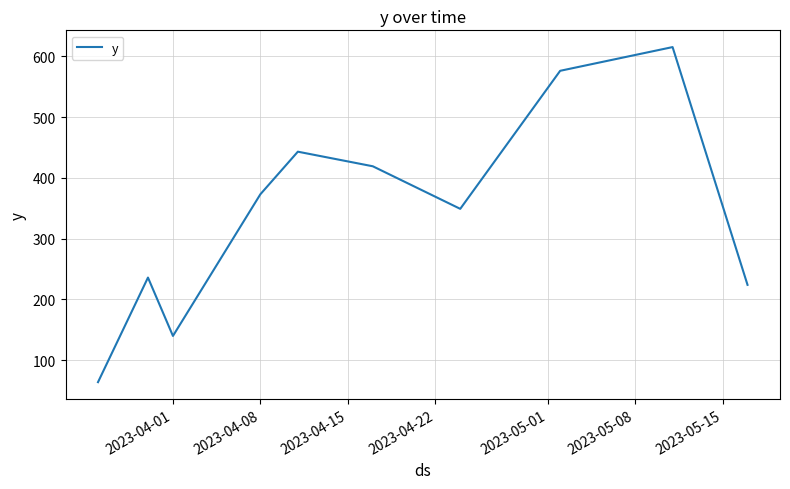

What is the difference between the maximum and minimum values?

551